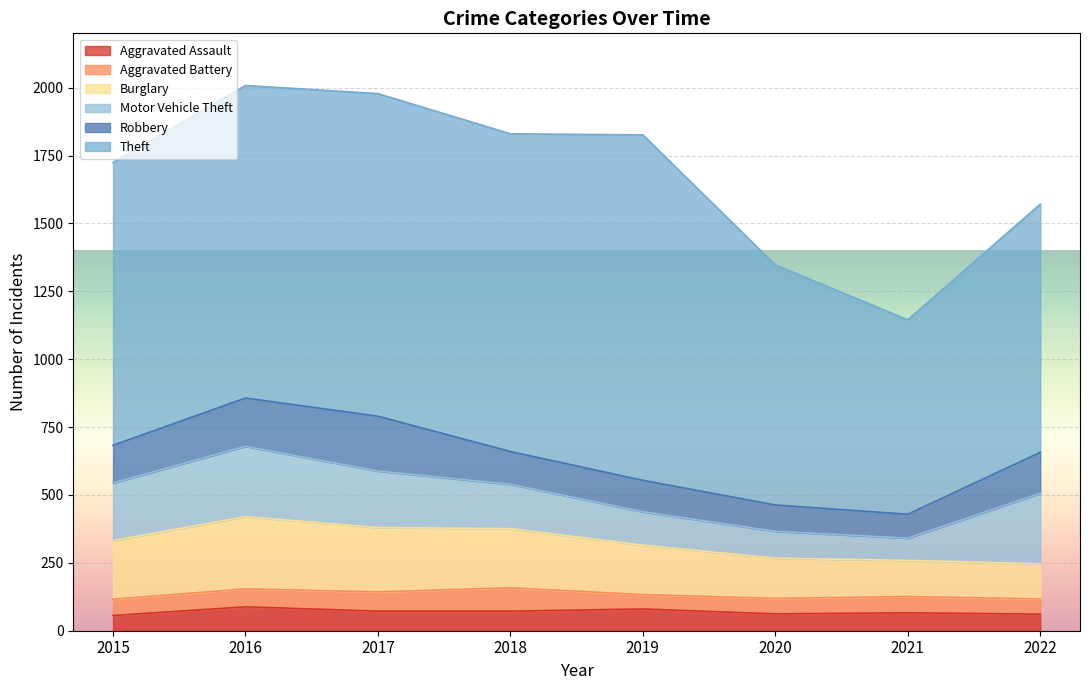

Reading left to right, extract all data points from this chart.

Aggravated Assault: 56	88	72	72	80	62	66	61
Aggravated Battery: 60	66	71	86	53	57	60	56
Burglary: 216	266	237	218	182	148	133	129
Motor Vehicle Theft: 212	259	208	163	123	99	82	260
Robbery: 139	178	202	121	116	97	88	151
Theft: 1041	1151	1188	1170	1272	884	716	914